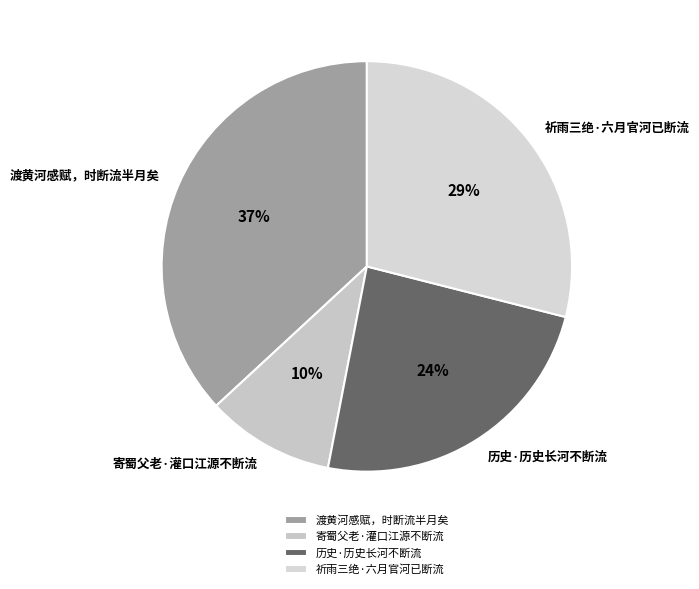

What is the largest slice in the pie chart?

渡黄河感赋，时断流半月矣